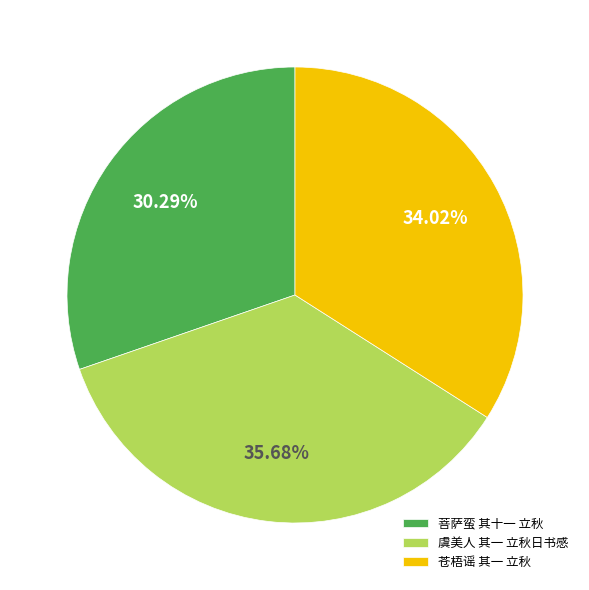

Rank the categories by value from lowest to highest.

菩萨蛮 其十一 立秋, 苍梧谣 其一 立秋, 虞美人 其一 立秋日书感